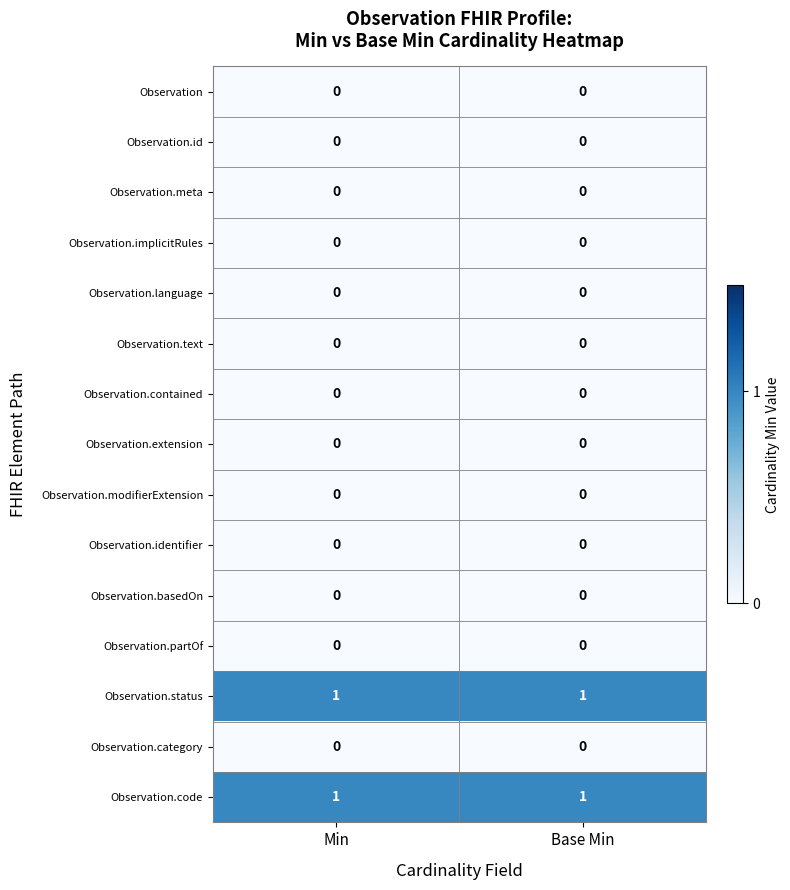

The value of Observation.meta at Base Min is 0. True or false?

True